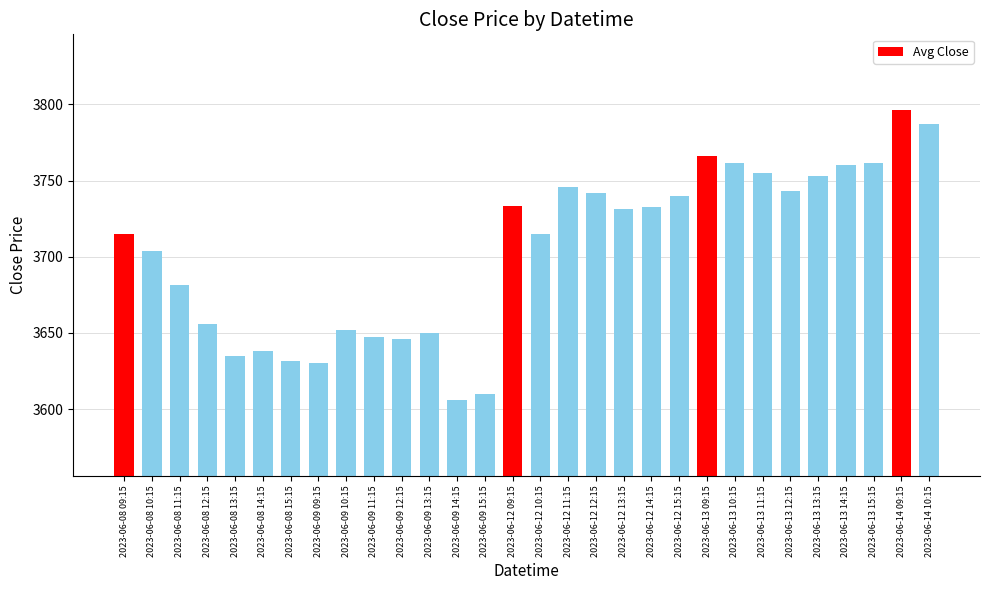

What is the sum of the values at 2023-06-13 12:15 and 2023-06-12 12:15?

7484.7